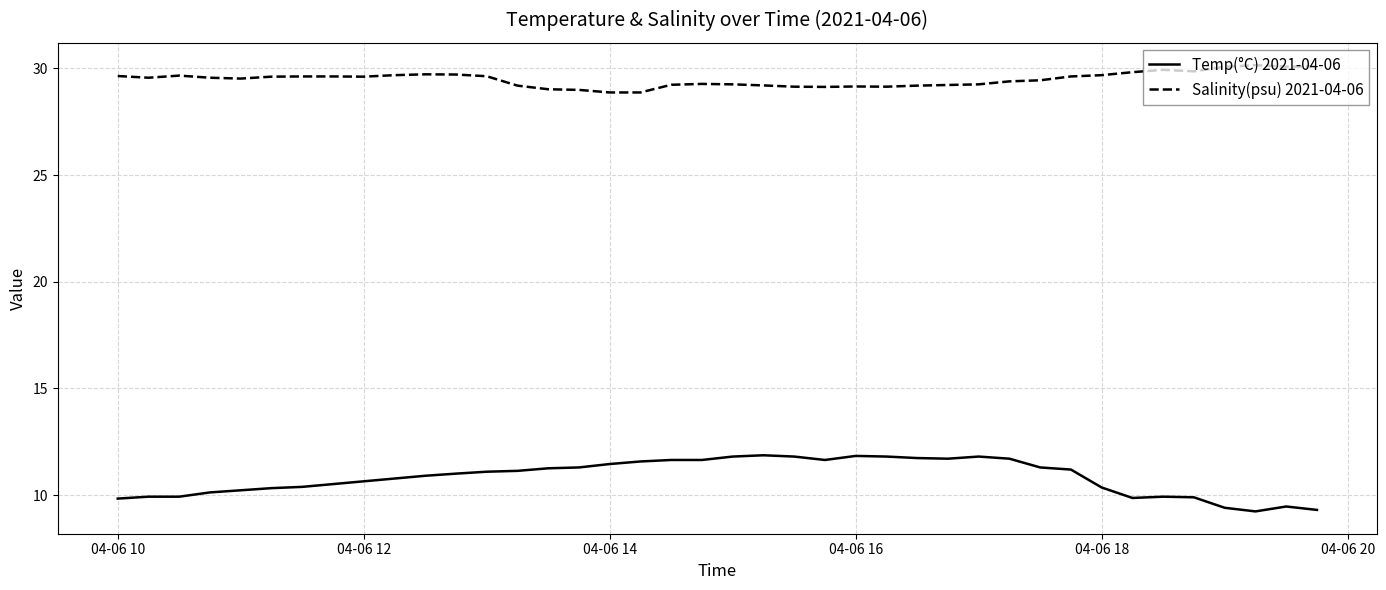

Does the chart have visible grid lines?

Yes